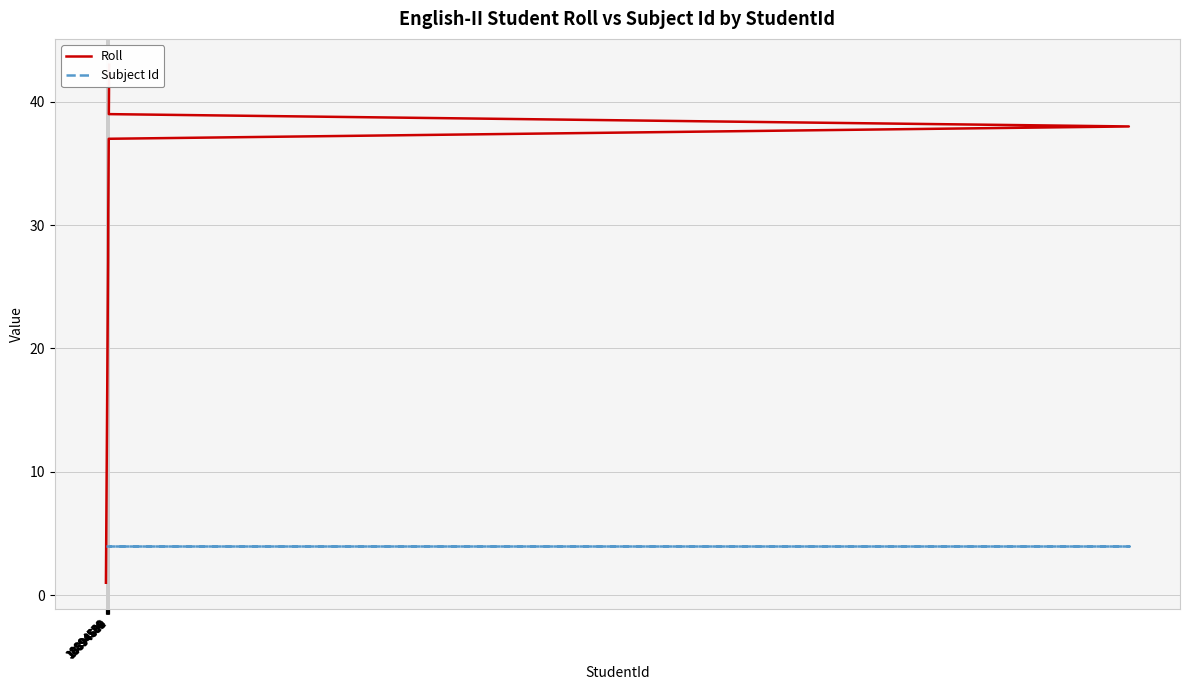

Which series has the largest range (max minus min)?

Roll